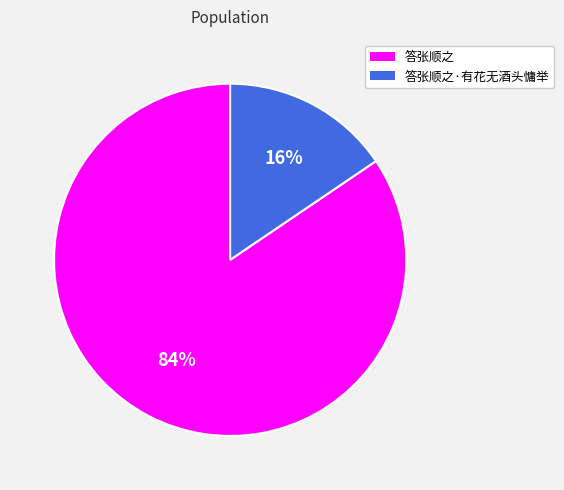

Does 答张顺之 account for over 50% of the chart?

Yes